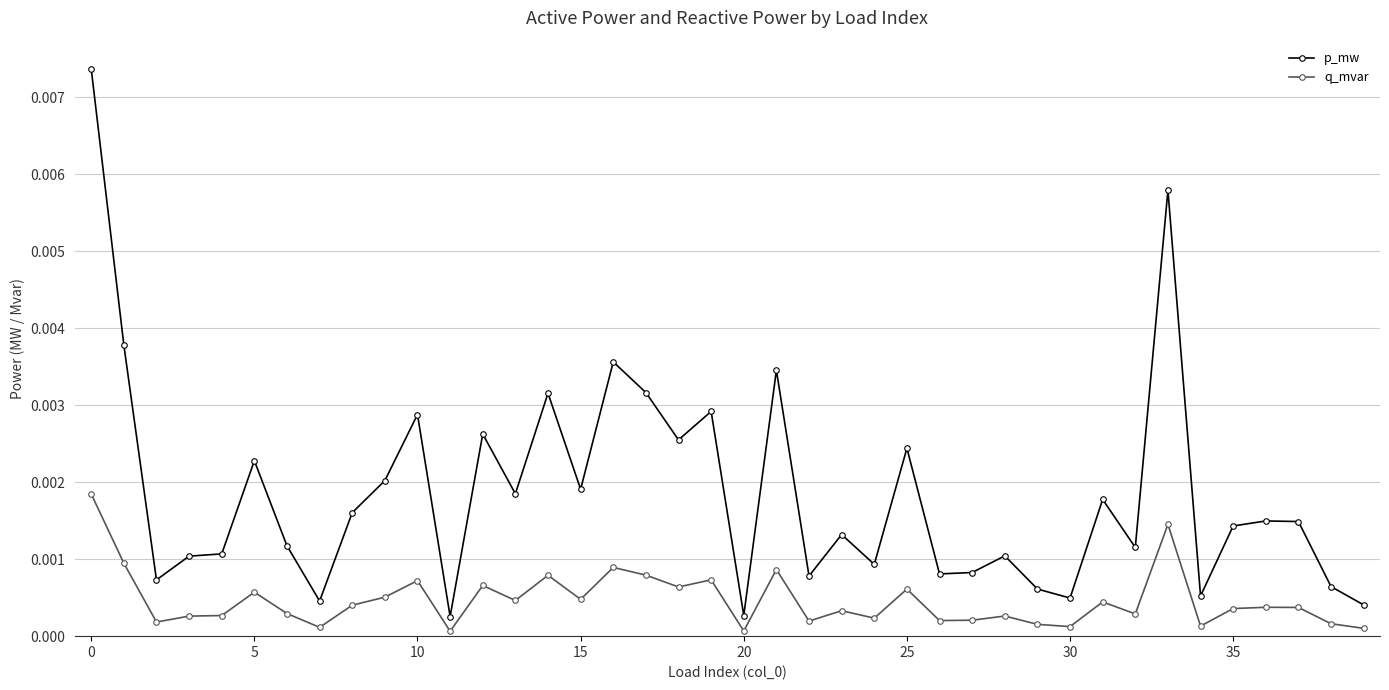

How many distinct data groups are displayed?

2